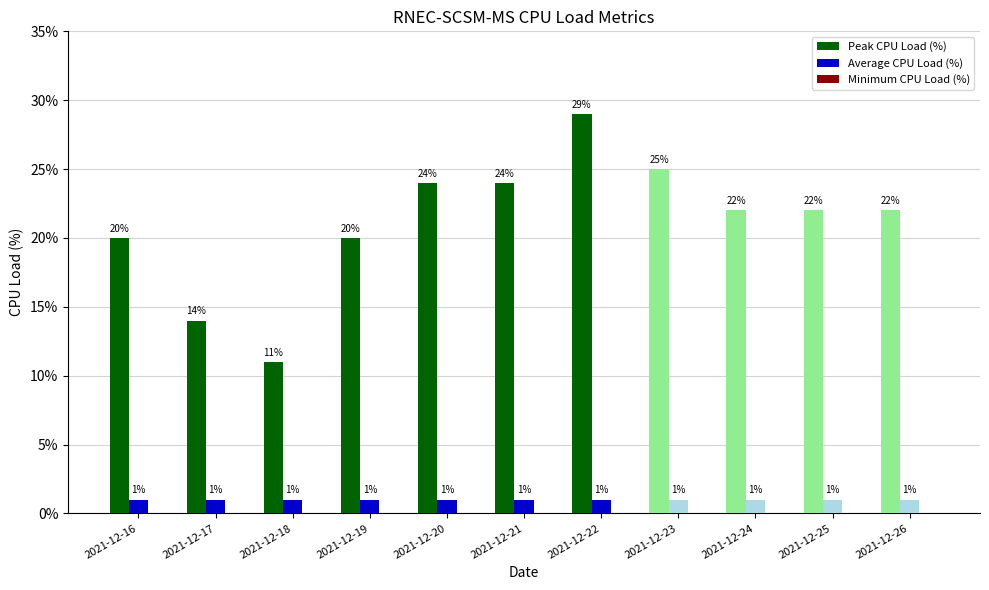

Rank the series by their average value, from lowest to highest.

Average CPU Load (%), Peak CPU Load (%)